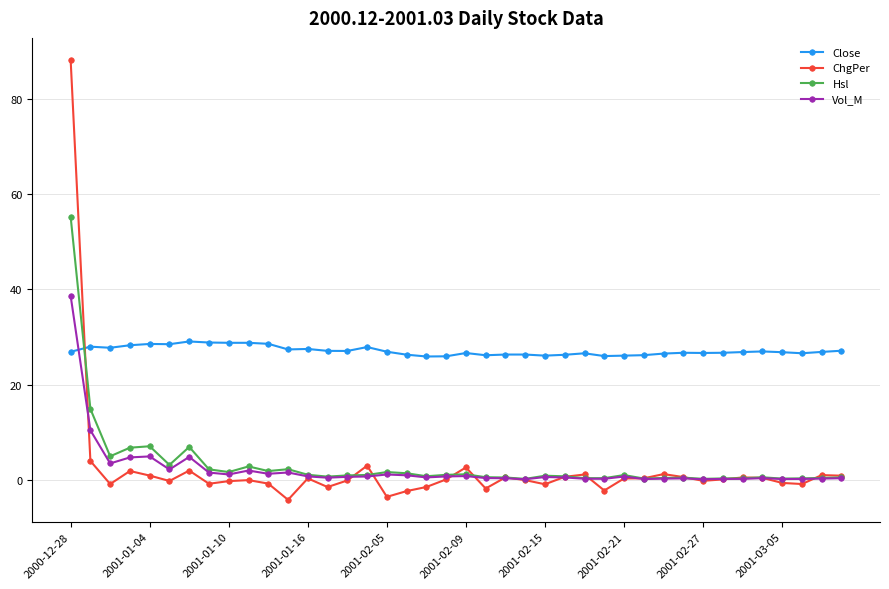

What is the difference between the maximum and second lowest values in the Close series?

3.1